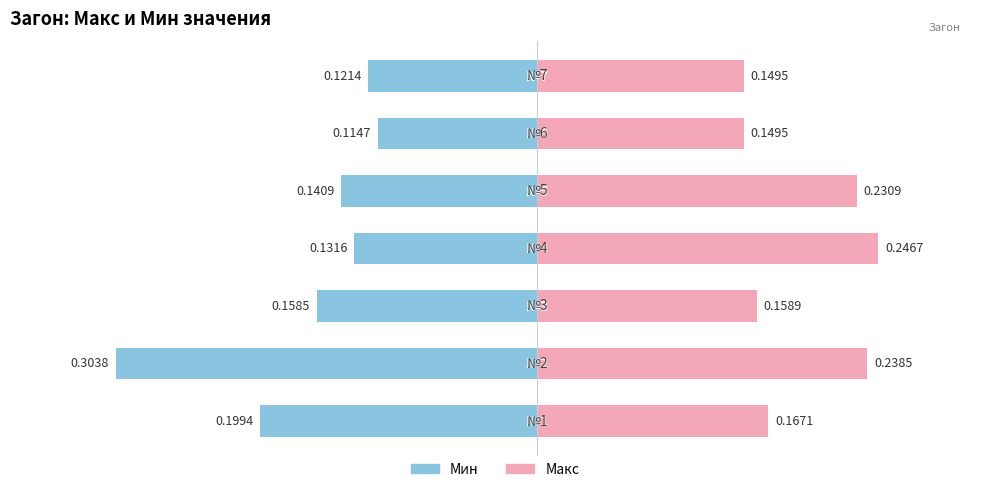

True or false: Мин has a value of -0.1 at 0.2.

True